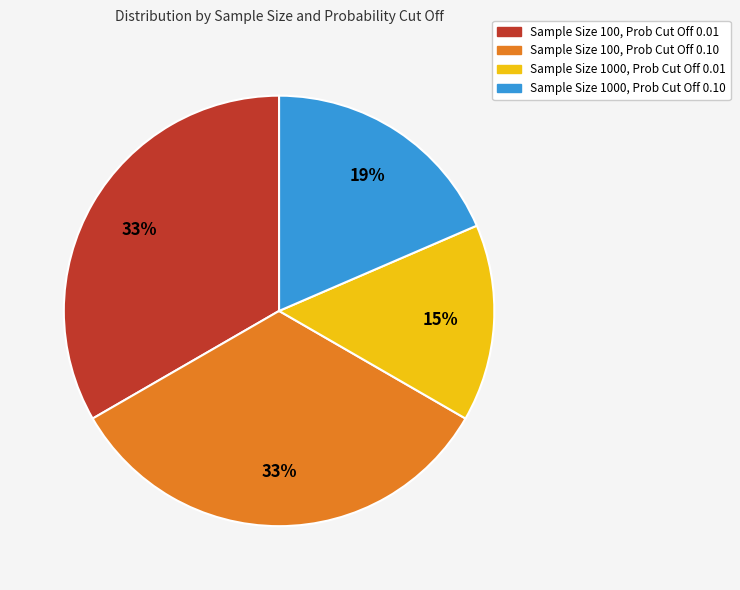

To the nearest percent, what is the average slice percentage?

25%